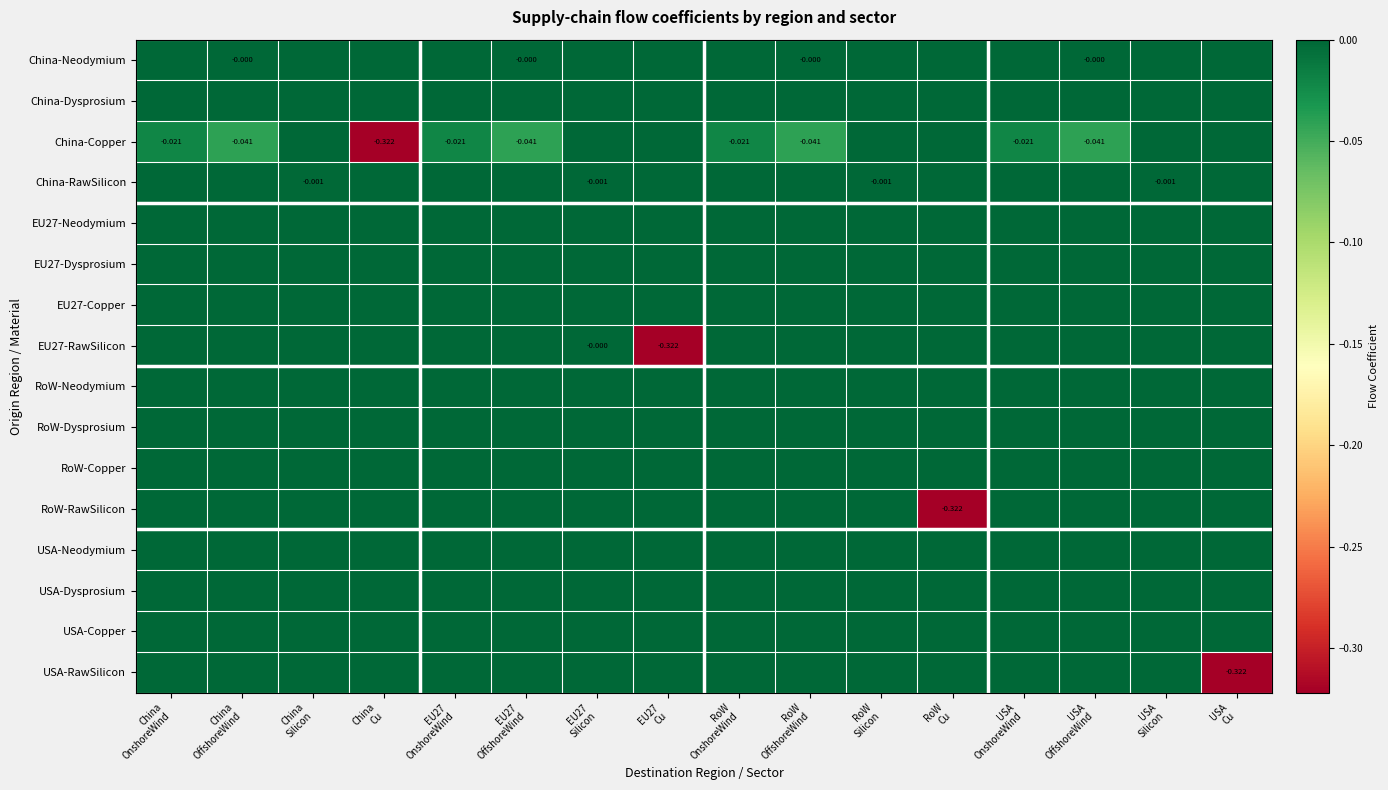

Between EU27 Cu and USA Cu, which series saw the biggest shift?

EU27-RawSilicon